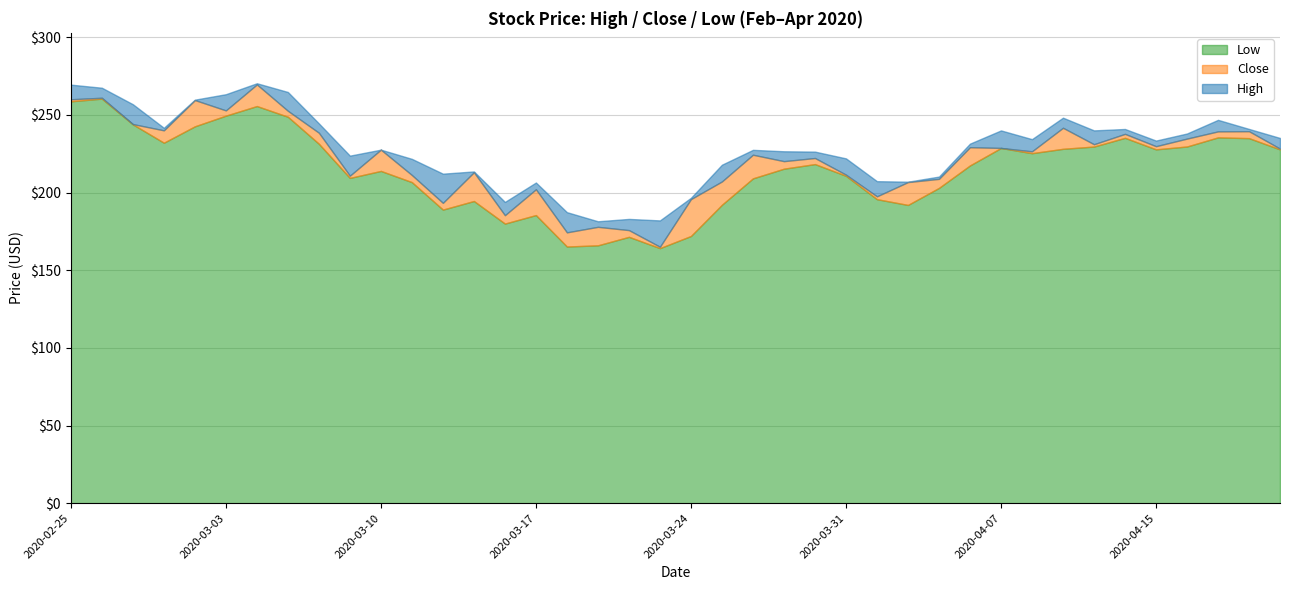

Which has a higher value, 2020-03-17 or 2020-03-10?

2020-03-10